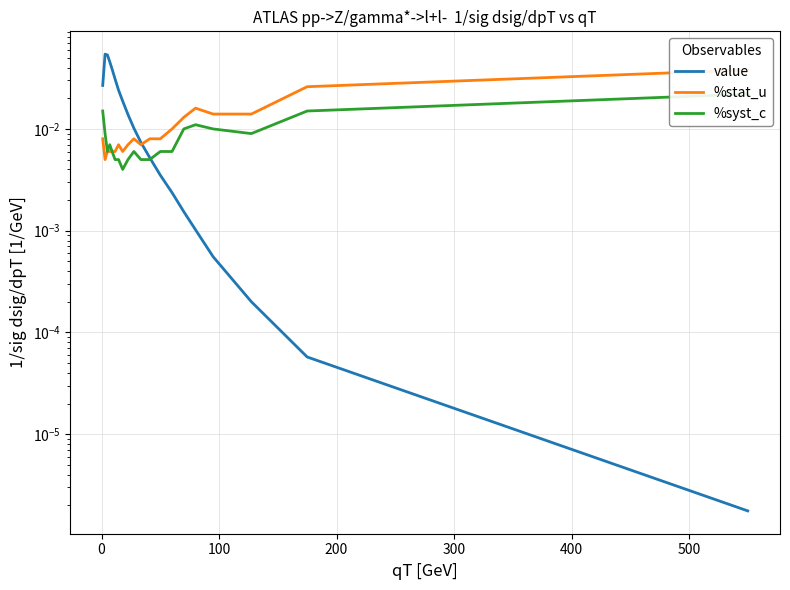

What is the label of the 14th point from the right?

500